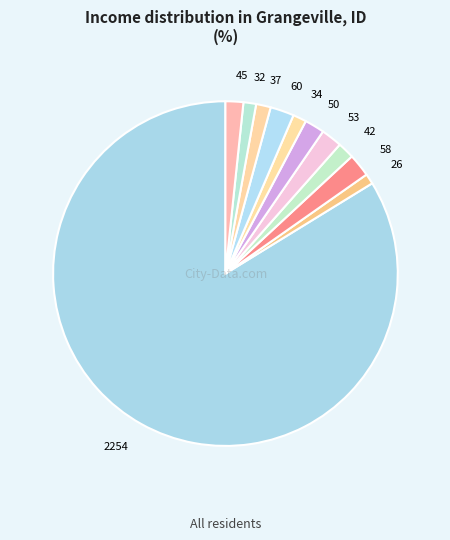

Count the number of slices in the pie.

11